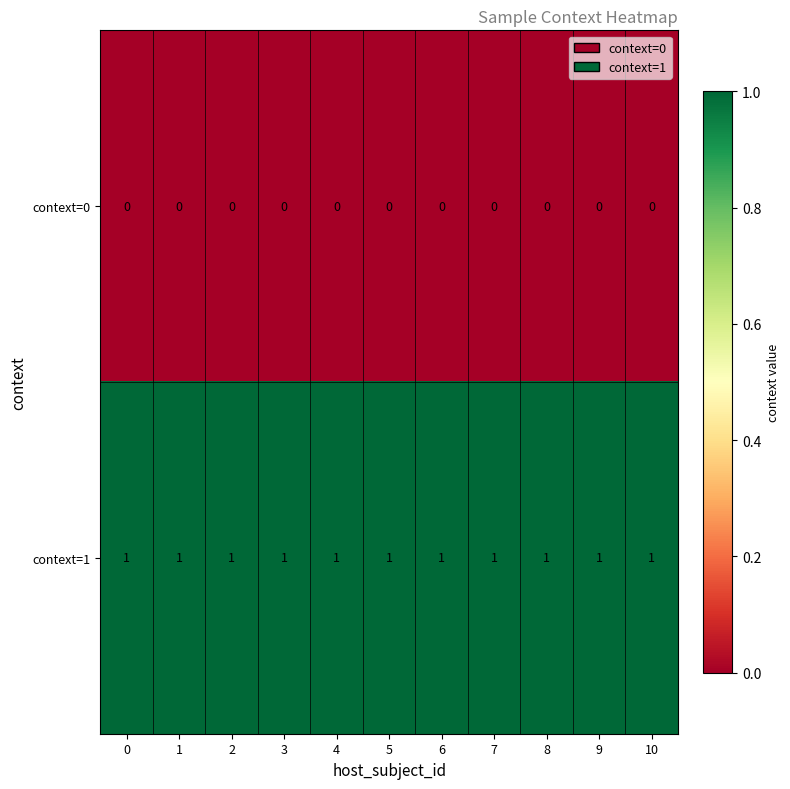

The value of context=1 at 10 is 1. True or false?

True